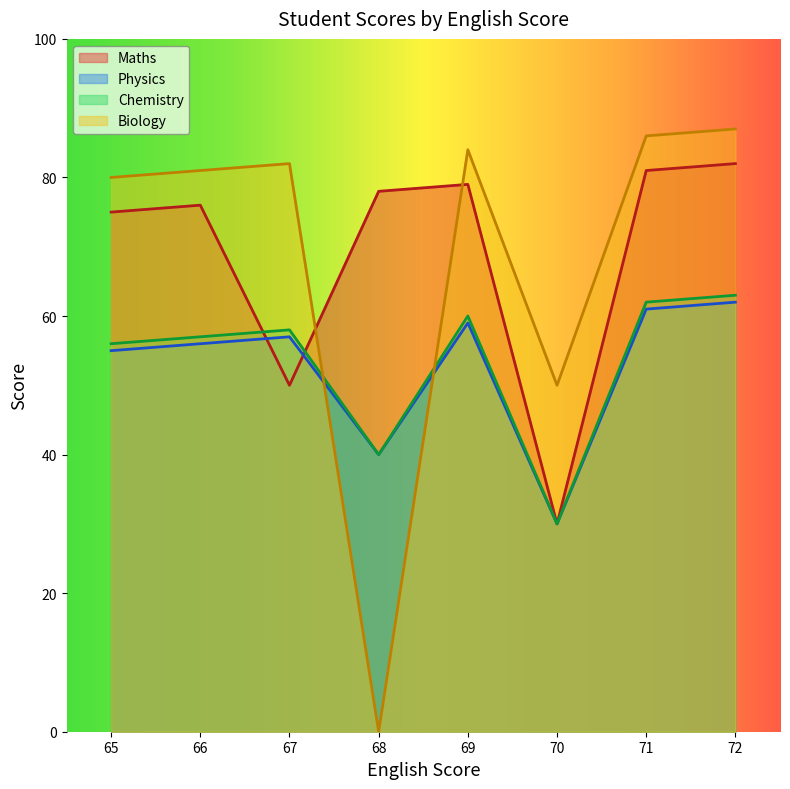

What is the value of the Maths point at the 5th from the left?

79